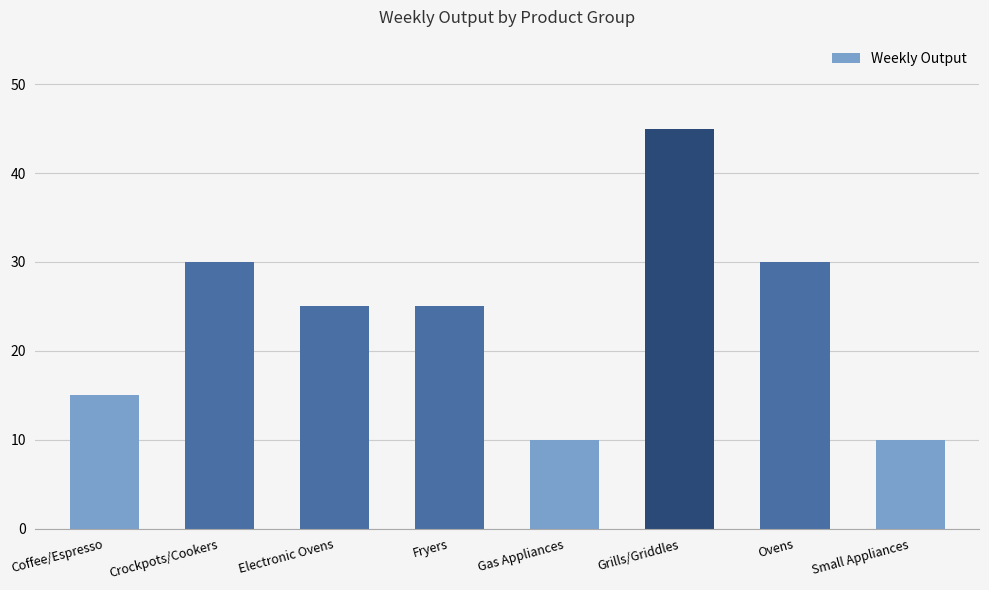

Does the chart contain any negative values?

No